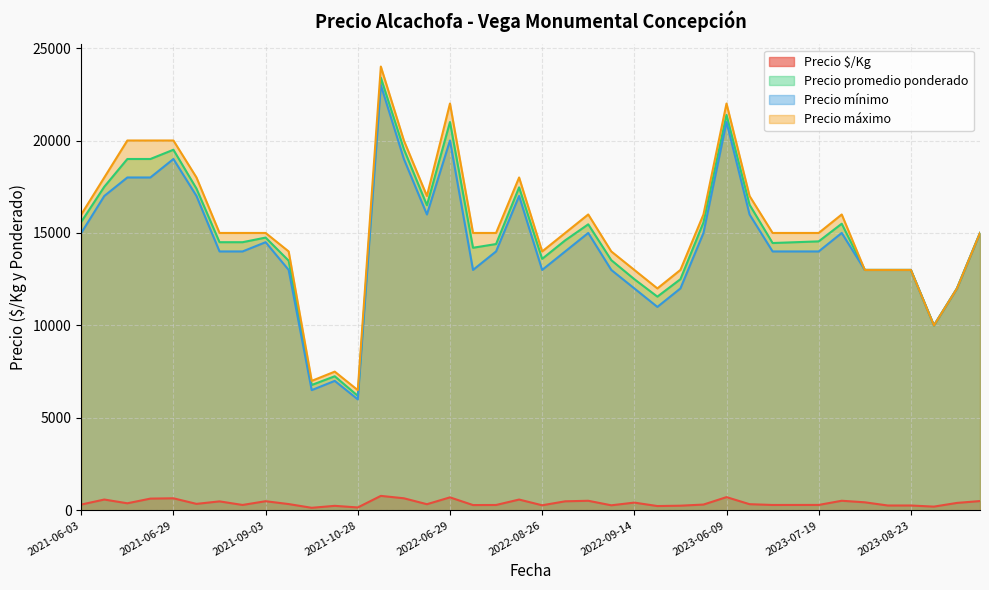

What is the spread (max minus min) of values at 2022-09-14?

12583